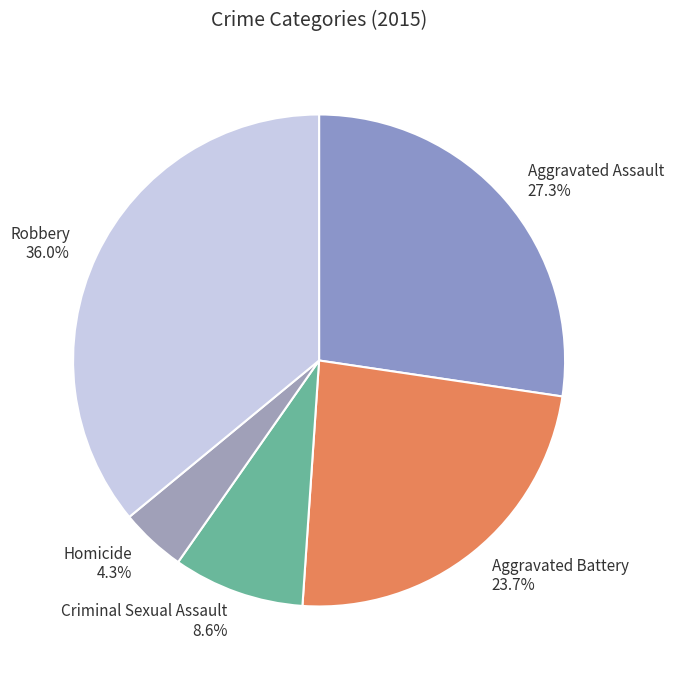

Count the number of slices in the pie.

5